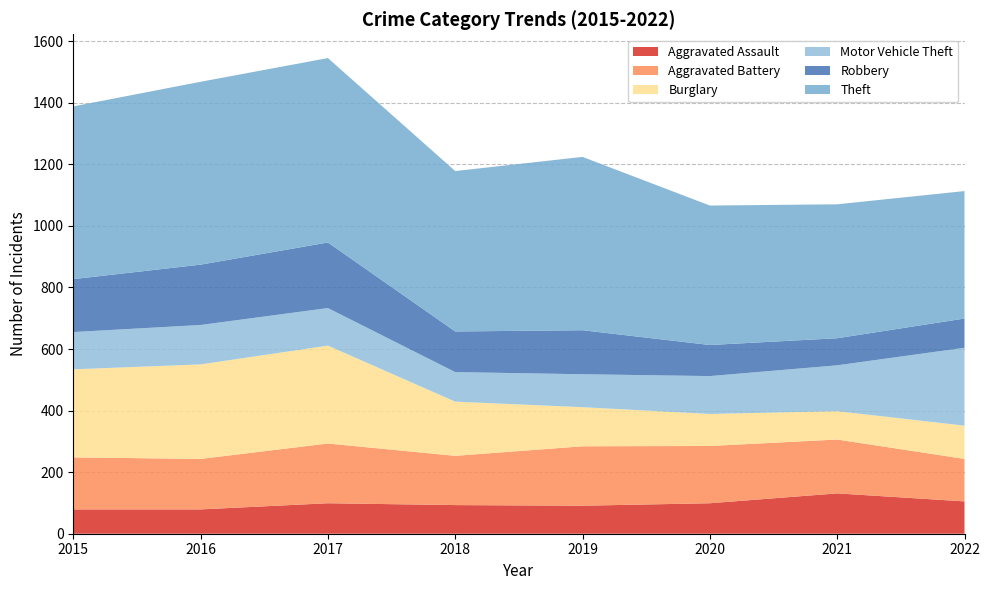

Reading left to right, extract all data points from this chart.

Aggravated Assault: 2015=79	2016=79	2017=99	2018=93	2019=91	2020=99	2021=131	2022=105
Aggravated Battery: 2015=169	2016=164	2017=194	2018=160	2019=193	2020=186	2021=175	2022=138
Burglary: 2015=286	2016=307	2017=318	2018=176	2019=127	2020=104	2021=92	2022=108
Motor Vehicle Theft: 2015=121	2016=128	2017=122	2018=96	2019=107	2020=123	2021=149	2022=253
Robbery: 2015=172	2016=196	2017=213	2018=132	2019=143	2020=101	2021=88	2022=95
Theft: 2015=561	2016=594	2017=599	2018=521	2019=563	2020=453	2021=435	2022=414